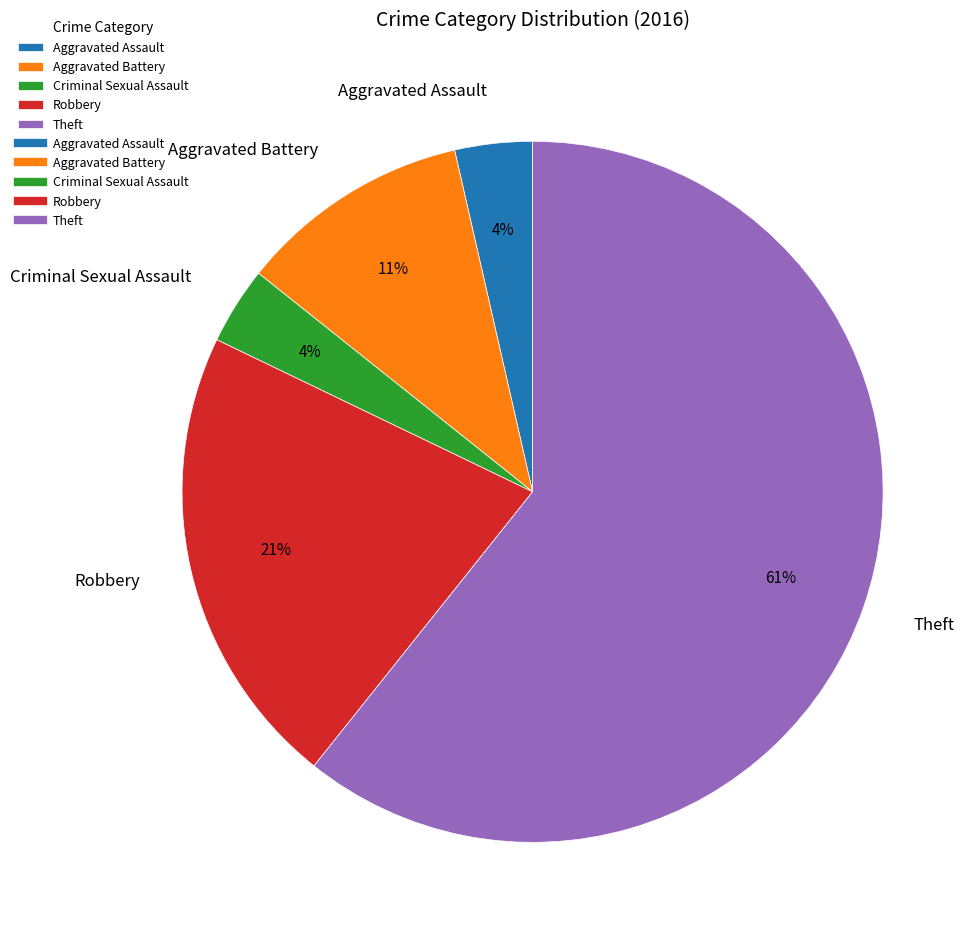

Is it true that Robbery is 21% of the pie?

True